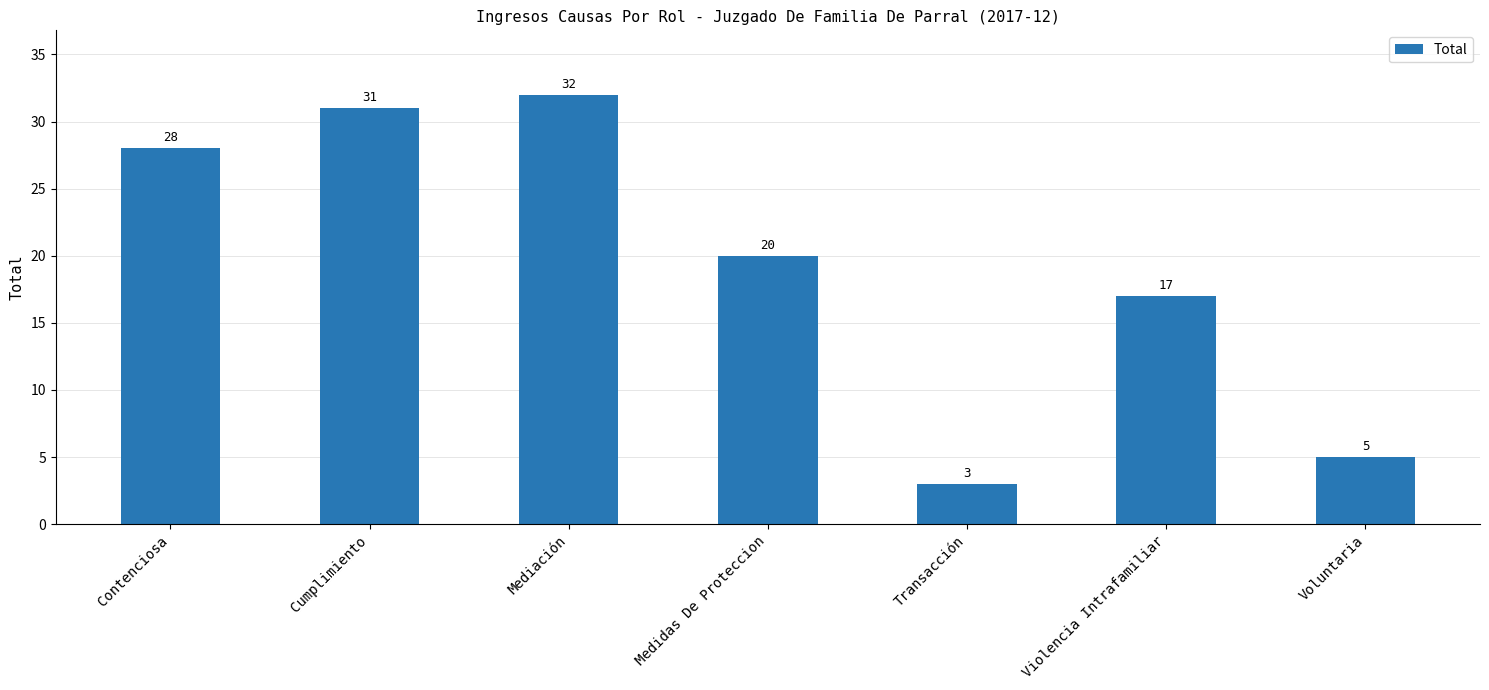

Rank the categories by value from highest to lowest.

Mediación, Cumplimiento, Contenciosa, Medidas De Proteccion, Violencia Intrafamiliar, Voluntaria, Transacción